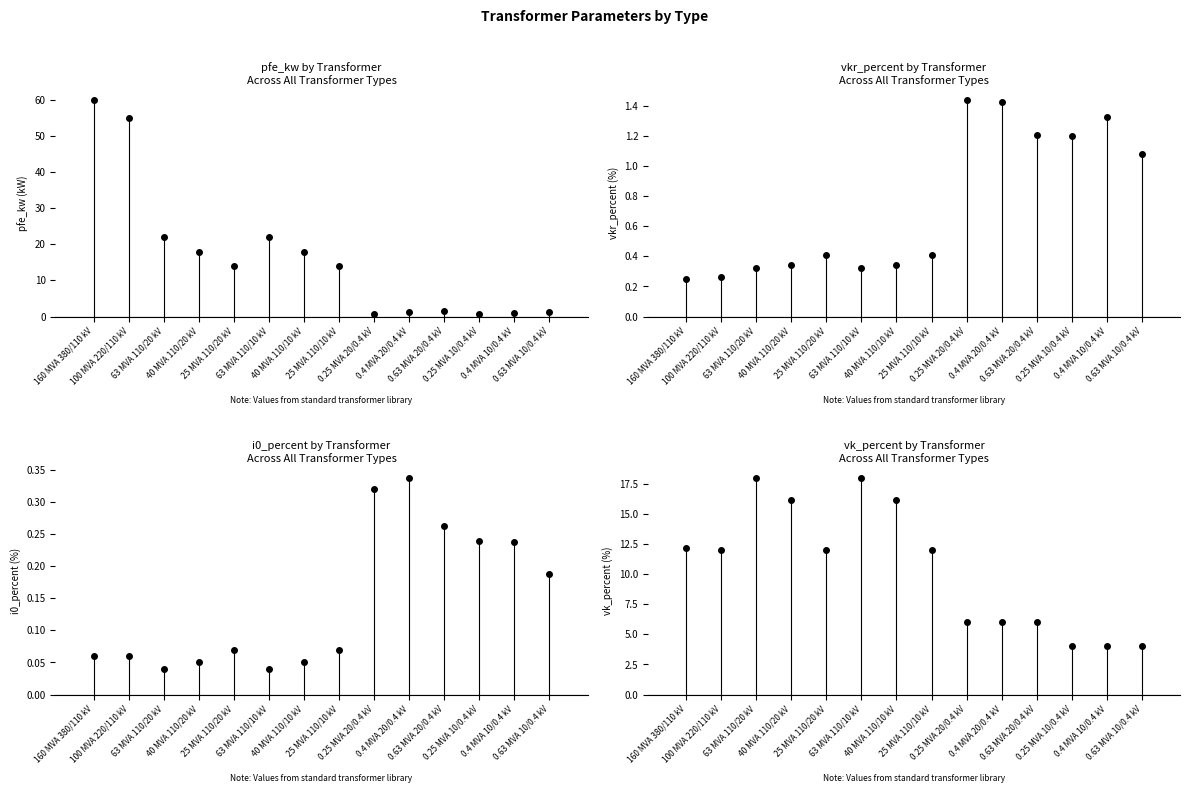

What is the lowest value of the vk_percent series?

4.0